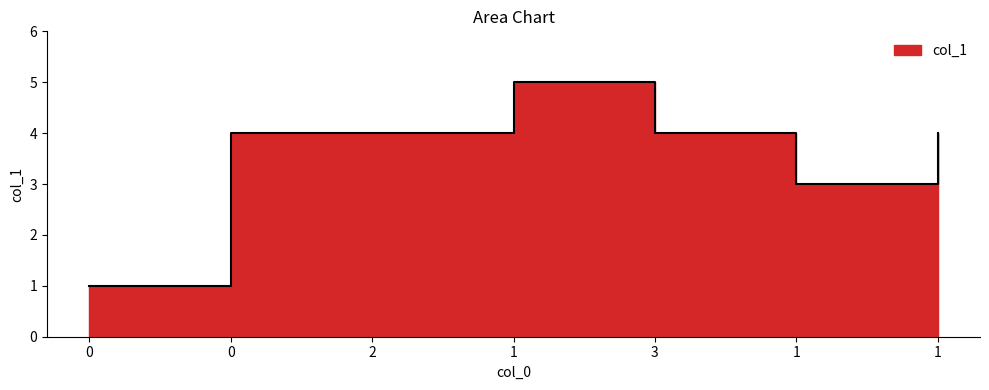

How many data points are less than 4?

2